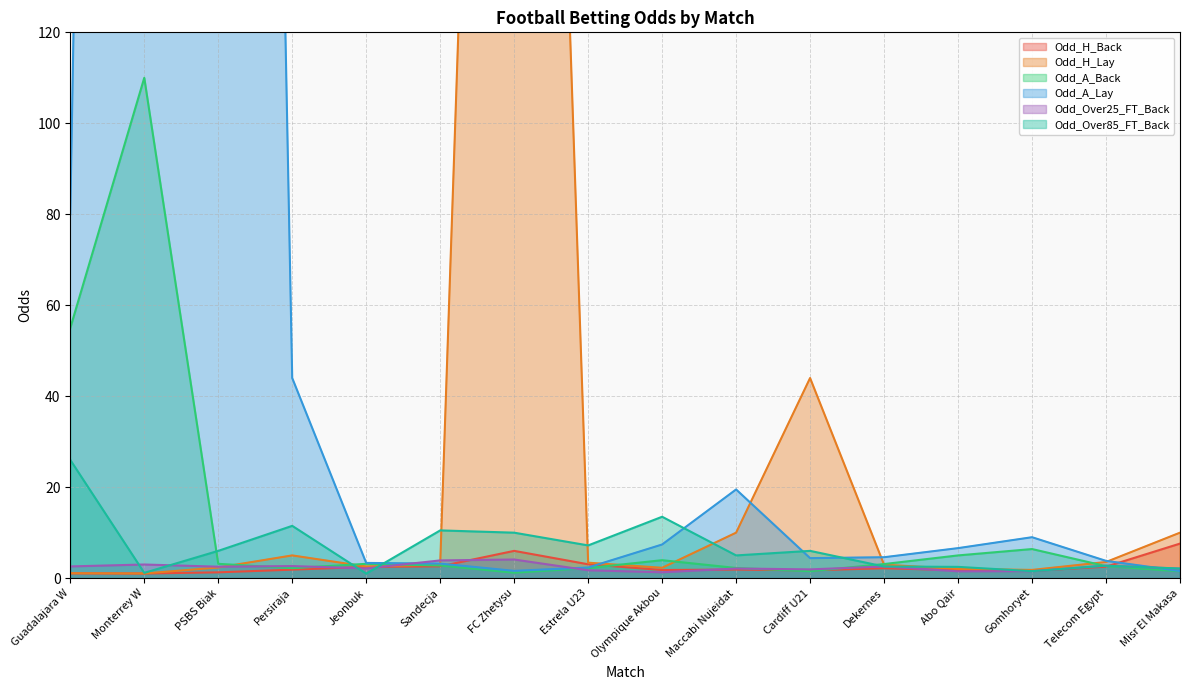

Reading left to right, transcribe all the data shown in this chart.

Odd_H_Back: 1.1	1.0	1.3	1.9	2.5	2.6	6.0	3.0	1.8	1.9	1.7	2.2	1.8	1.6	2.5	7.6
Odd_H_Lay: 1.1	1.0	2.3	5.0	2.6	3.0	480.0	3.4	2.3	10.0	44.0	3.0	2.0	1.8	3.5	10.0
Odd_A_Back: 55.0	110.0	3.1	2.2	3.1	2.8	1.2	2.2	4.0	2.2	1.5	3.1	5.0	6.4	2.6	1.5
Odd_A_Lay: 80.0	1000.0	870.0	44.0	3.4	3.2	1.6	2.3	7.4	19.5	4.4	4.6	6.6	9.0	3.8	1.6
Odd_Over25_FT_Back: 2.6	3.0	2.5	2.7	2.1	3.9	4.1	1.7	1.3	2.1	1.9	2.6	1.5	1.5	2.7	2.1
Odd_Over85_FT_Back: 26.0	1.2	6.0	11.5	1.0	10.5	10.0	7.2	13.5	5.0	6.0	2.6	2.5	1.5	2.7	2.1